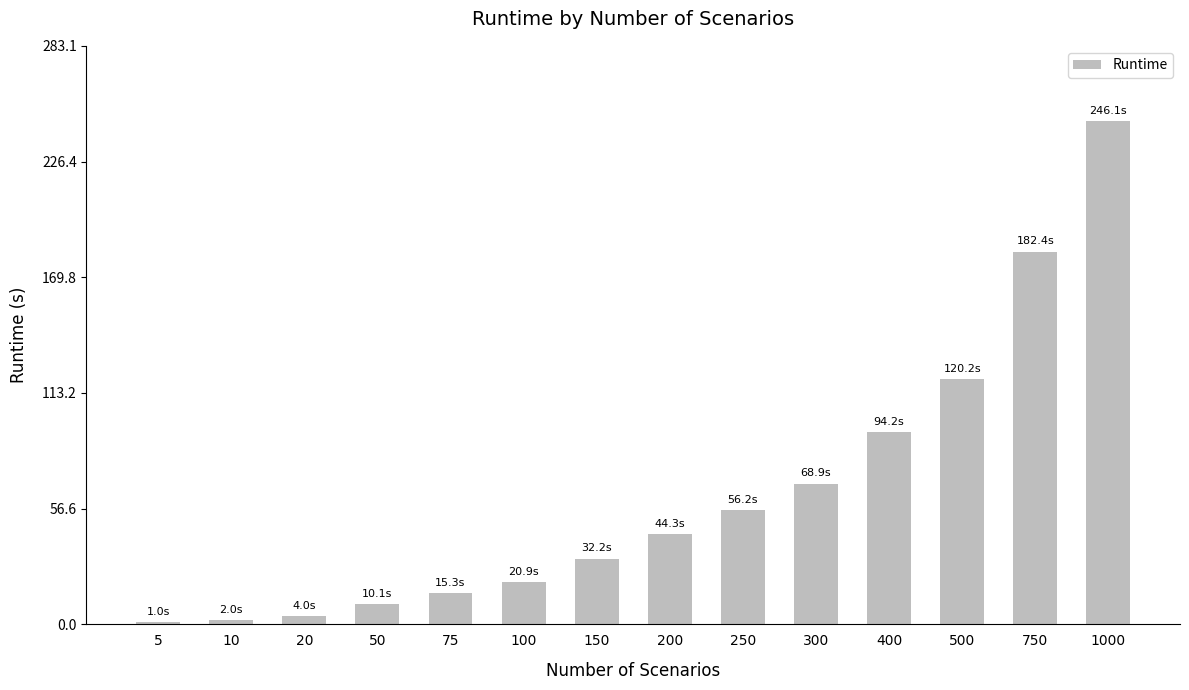

What is the sum of the values at 200 and 100?

65.3